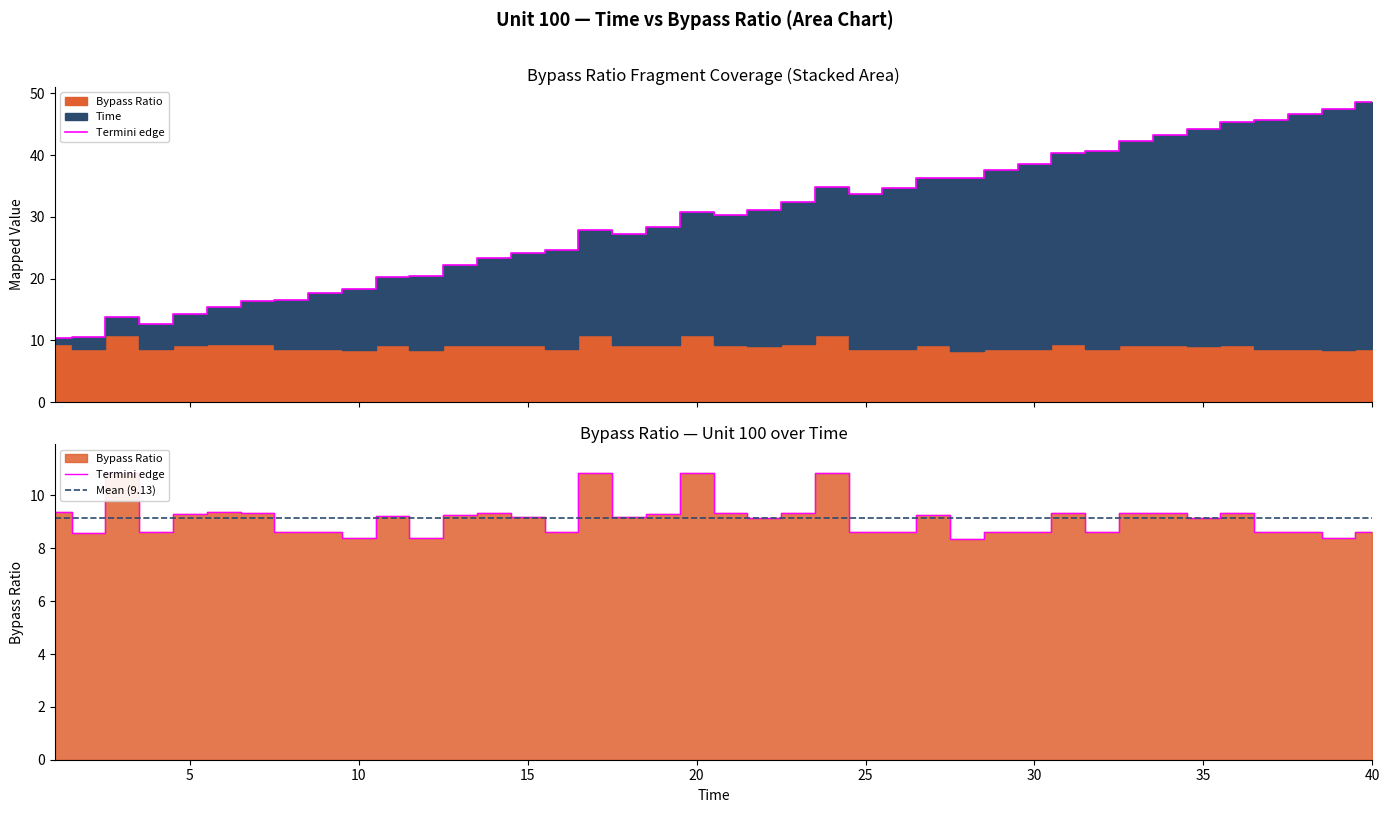

True or false: Bypass Ratio and Time intersect in this chart.

False